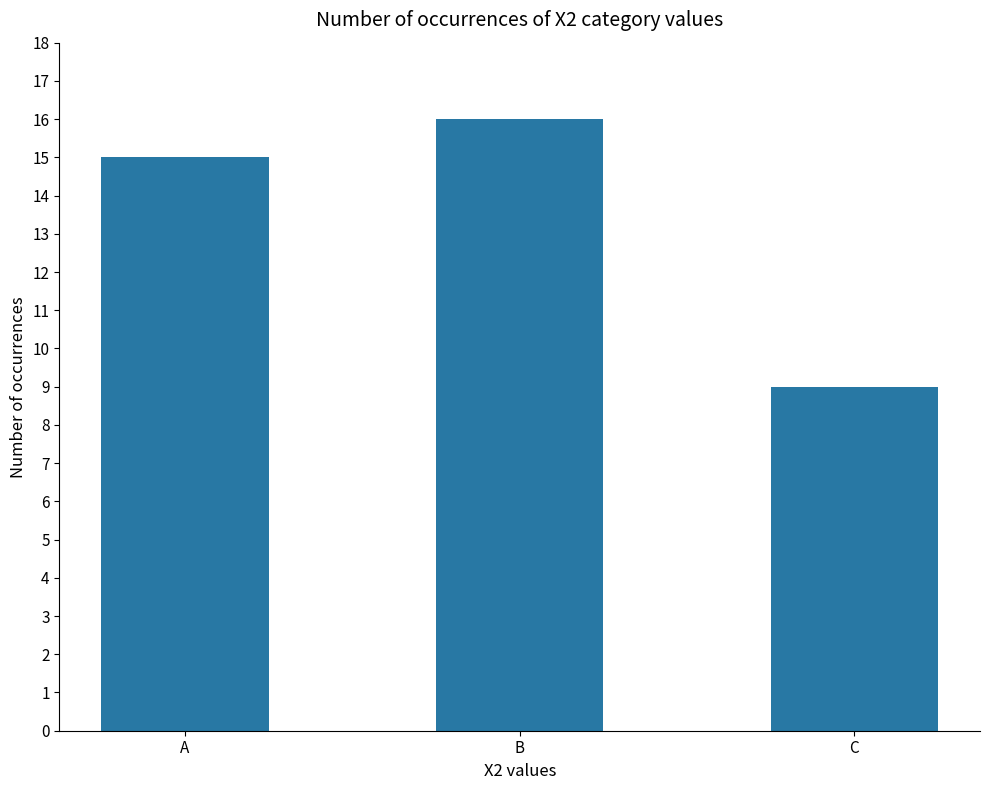

Are the bars horizontal?

No